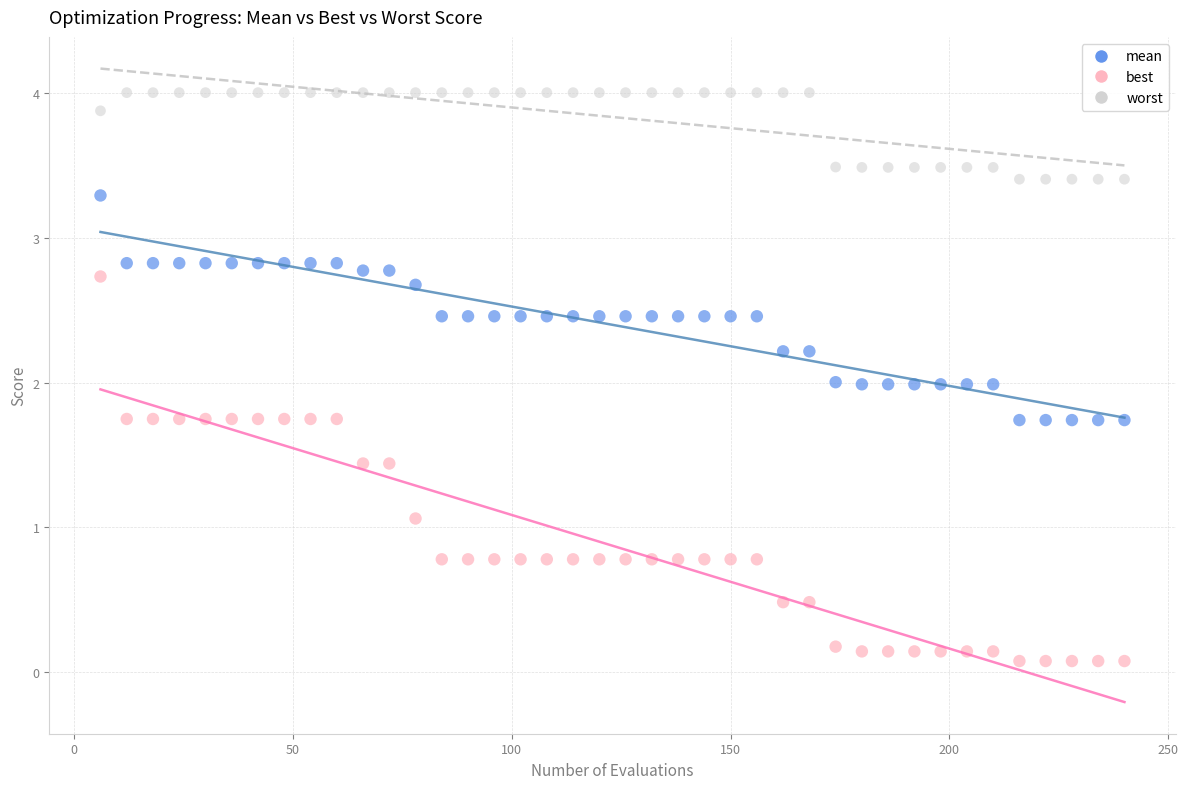

Which series has the largest Y range (max minus min)?

best